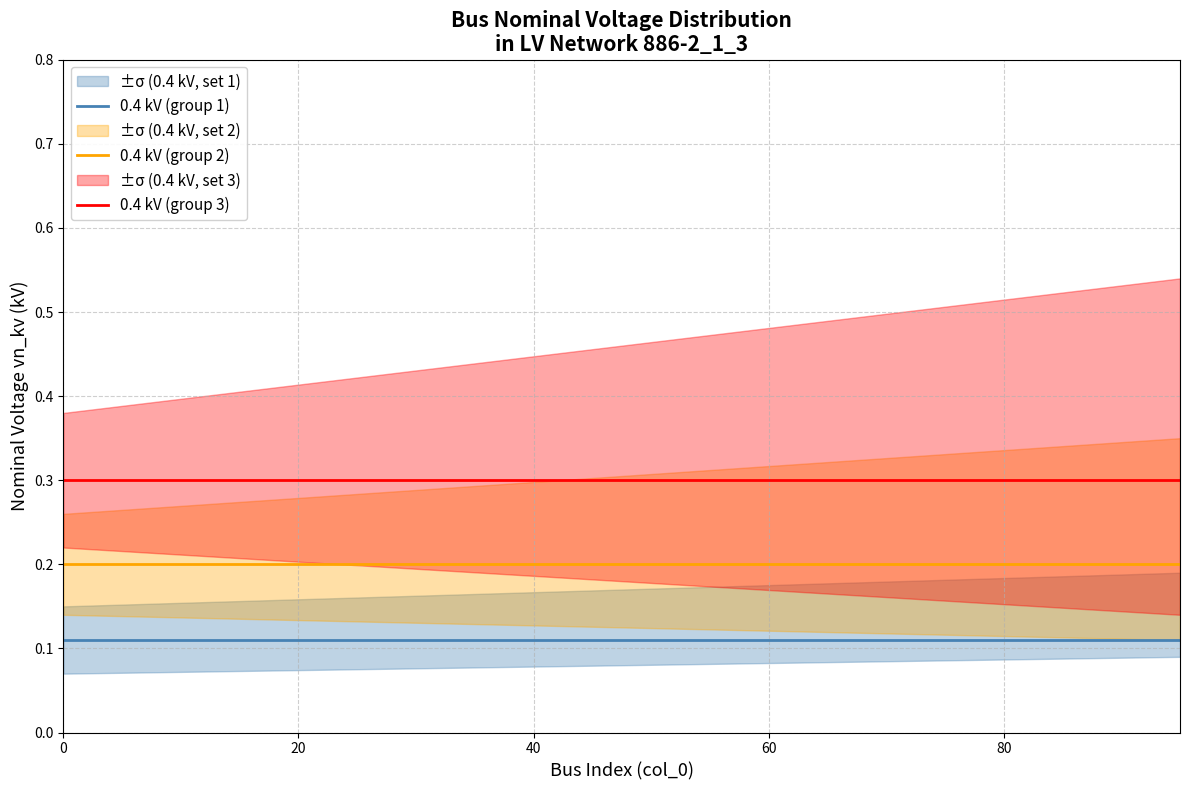

True or false: 0.4 kV (group 2) and 0.4 kV (group 3) cross at least once.

False